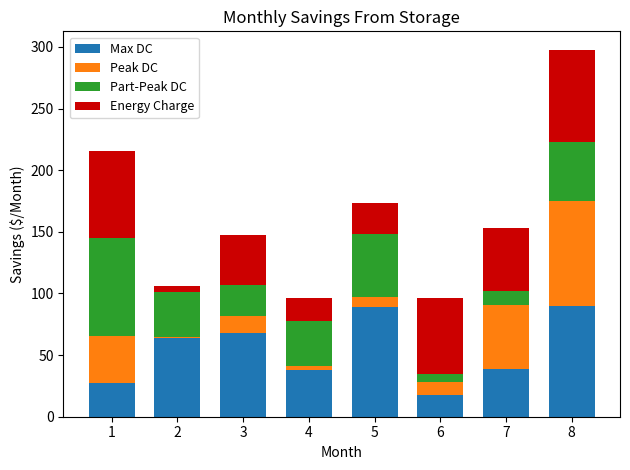

The value of Max DC at 8 is 122.1. True or false?

False